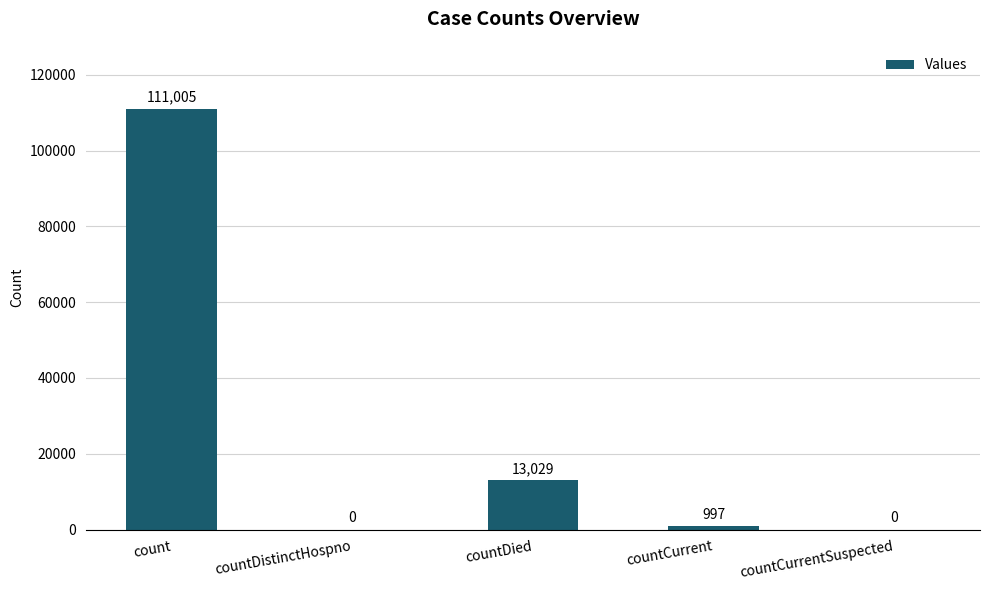

Are the bars horizontal?

No